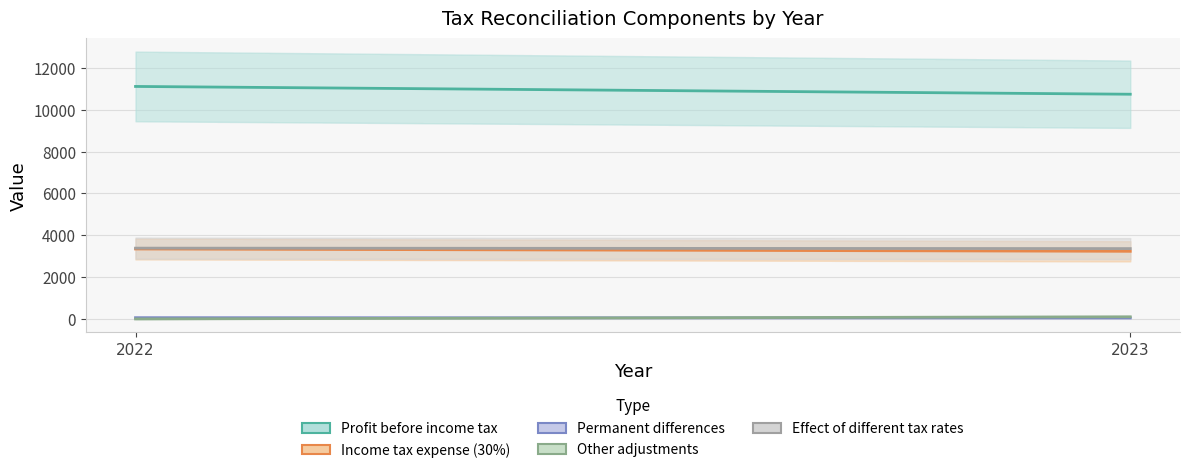

How many positive values does the Other adjustments series have?

1